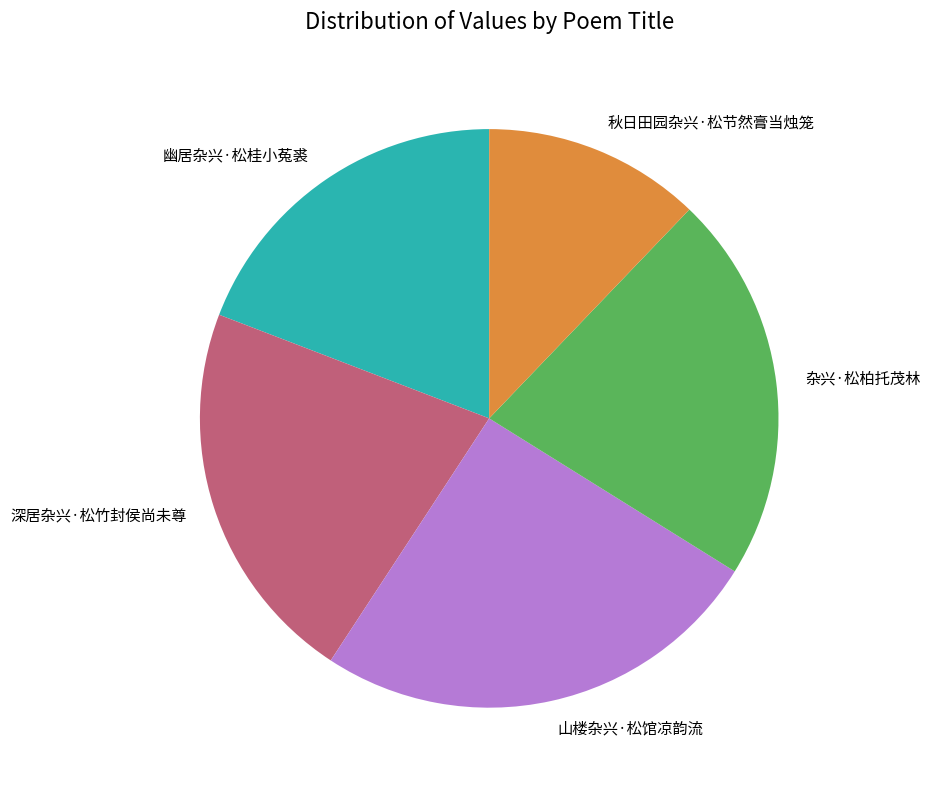

True or false: 杂兴·松柏托茂林 accounts for 33% of the total.

False